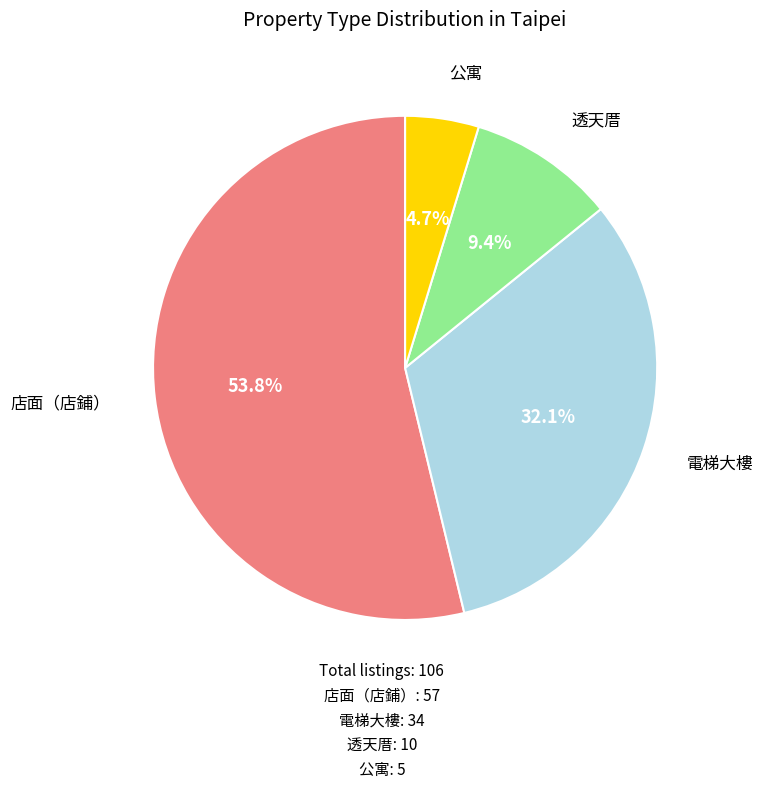

How many segments does this pie chart have?

4